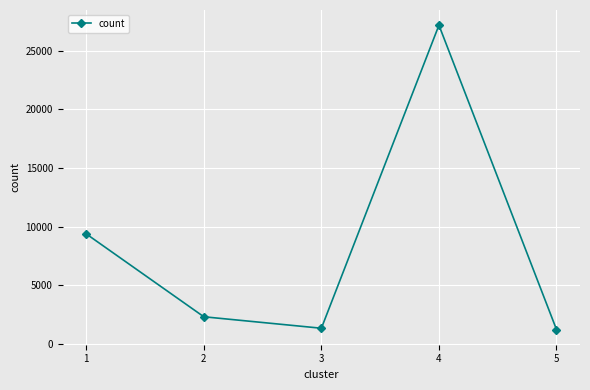

What is the change in value from 2 to 5?

-1086